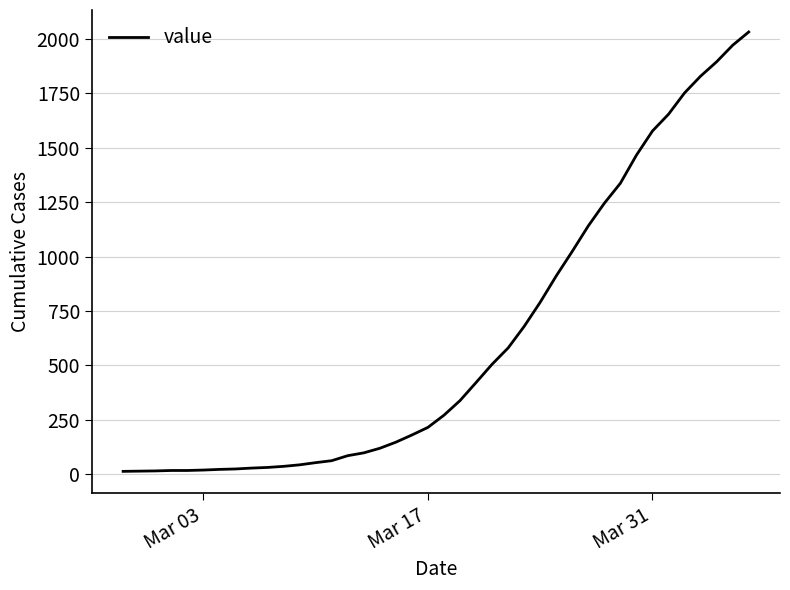

How many lines are shown in the chart?

1